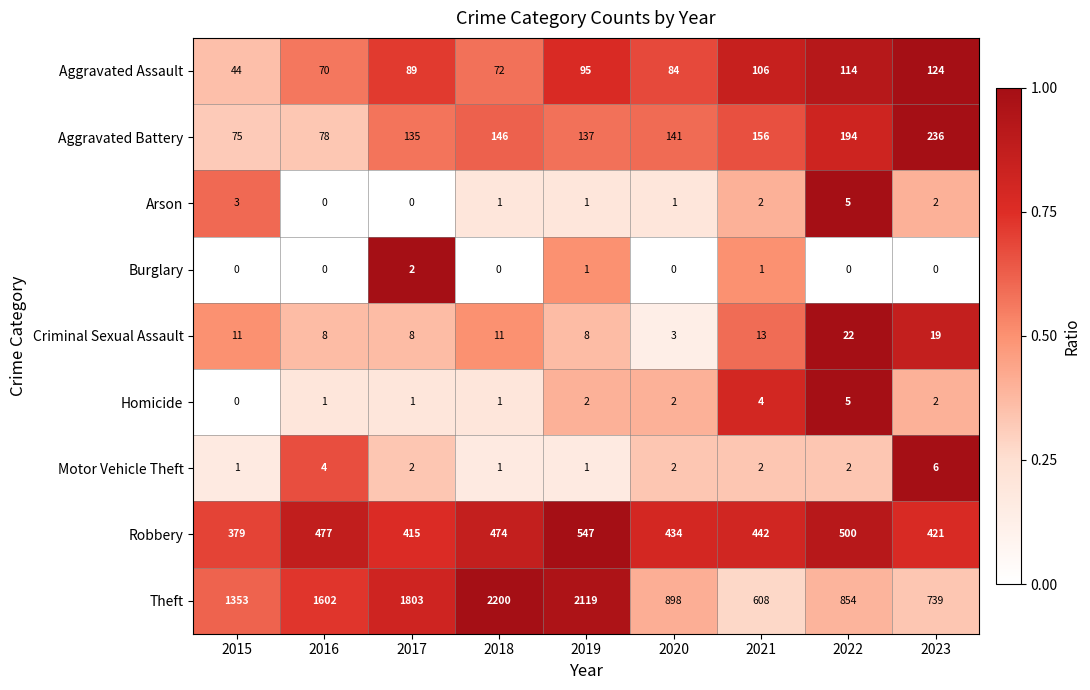

What is the sum of all Criminal Sexual Assault values?

103